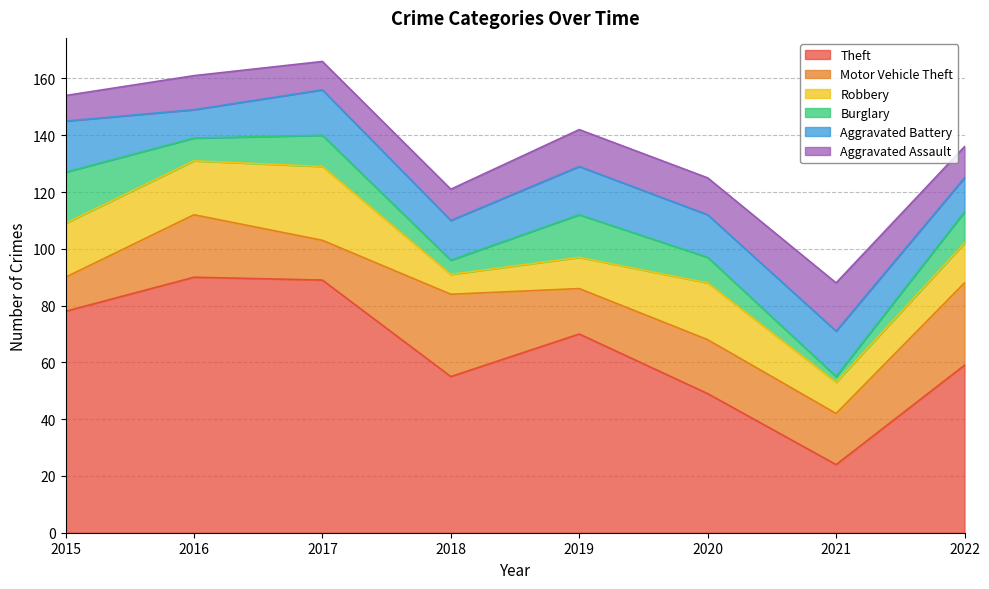

Reading left to right, extract all data points from this chart.

Theft: 2015=78	2016=90	2017=89	2018=55	2019=70	2020=49	2021=24	2022=59
Motor Vehicle Theft: 2015=12	2016=22	2017=14	2018=29	2019=16	2020=19	2021=18	2022=29
Robbery: 2015=19	2016=19	2017=26	2018=7	2019=11	2020=20	2021=11	2022=14
Burglary: 2015=18	2016=8	2017=11	2018=5	2019=15	2020=9	2021=2	2022=11
Aggravated Battery: 2015=18	2016=10	2017=16	2018=14	2019=17	2020=15	2021=16	2022=12
Aggravated Assault: 2015=9	2016=12	2017=10	2018=11	2019=13	2020=13	2021=17	2022=11